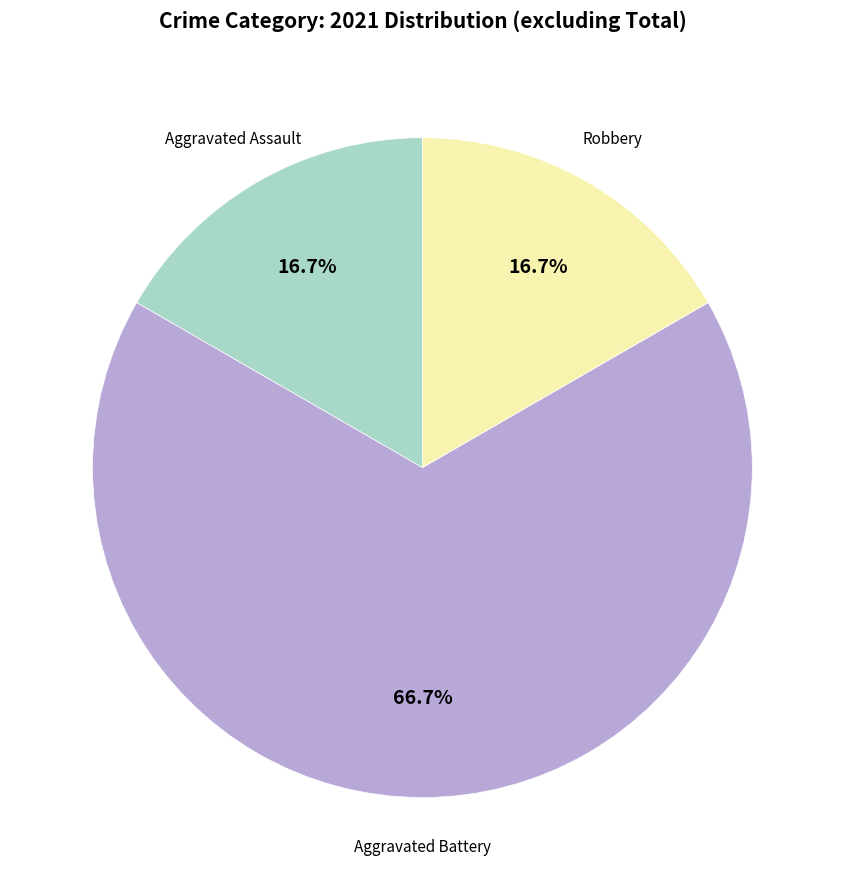

Does any single category account for the majority?

Yes